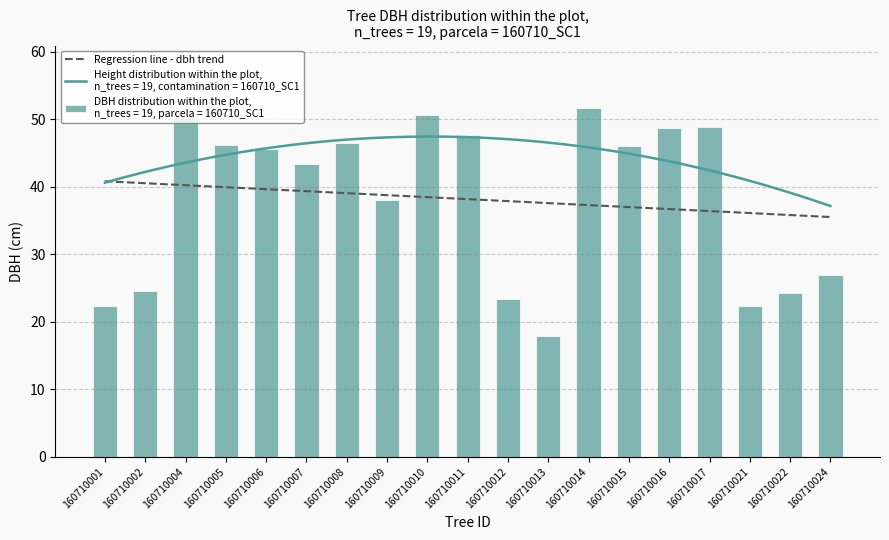

List the labels in order of value, smallest first.

160710013, 160710021, 160710001, 160710012, 160710022, 160710002, 160710024, 160710009, 160710007, 160710006, 160710015, 160710005, 160710008, 160710011, 160710016, 160710017, 160710004, 160710010, 160710014